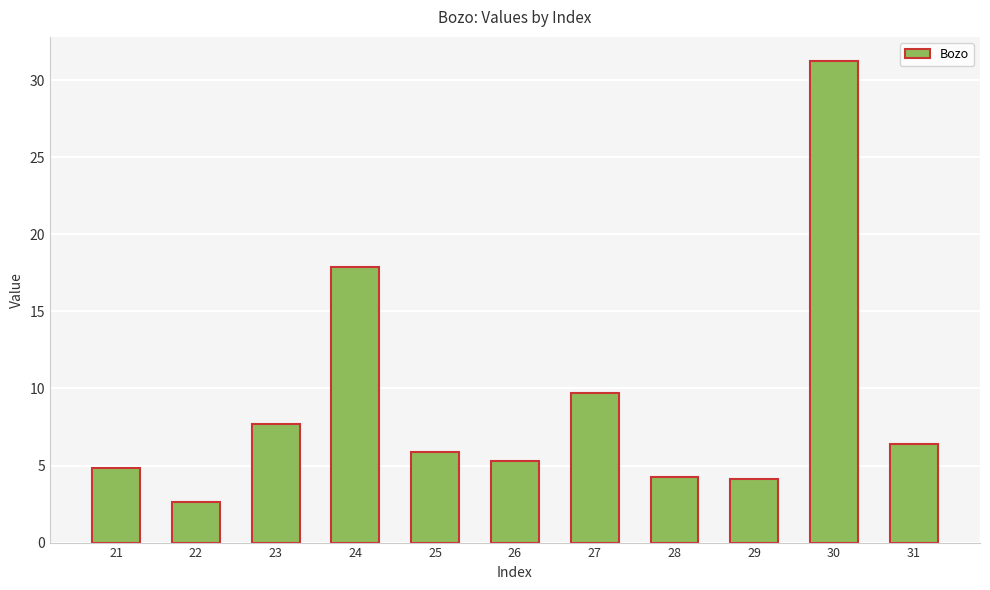

What is the sum of the values at 24 and 27?

27.6